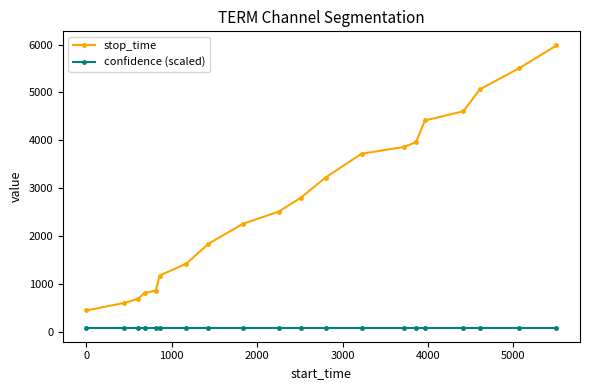

True or false: confidence (scaled) and stop_time intersect in this chart.

False